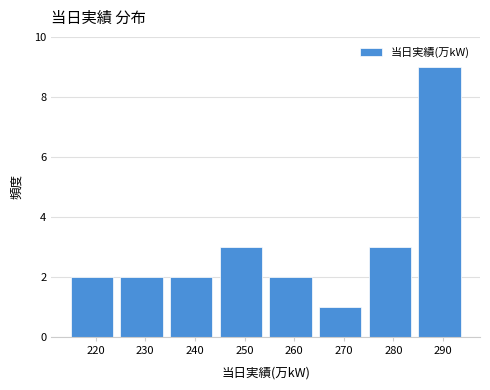

Reading left to right, extract all data points from this chart.

2	2	2	3	2	1	3	9